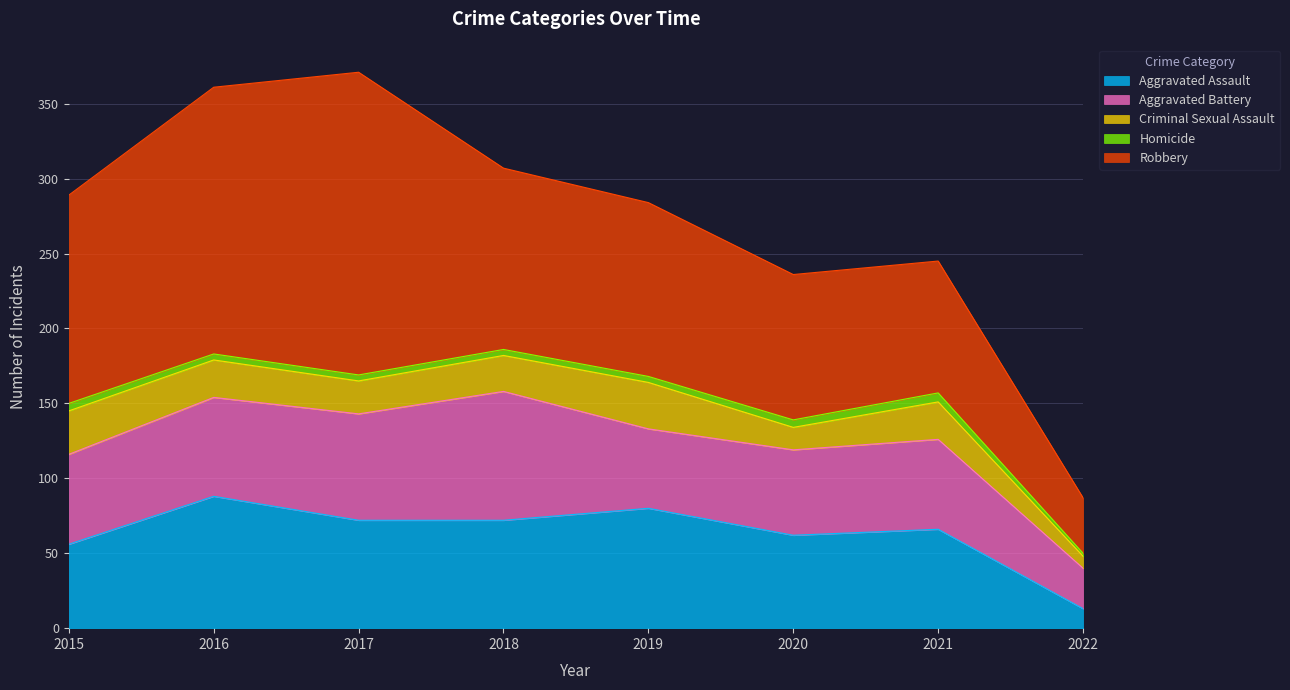

Which category has the highest value across all series?

2017